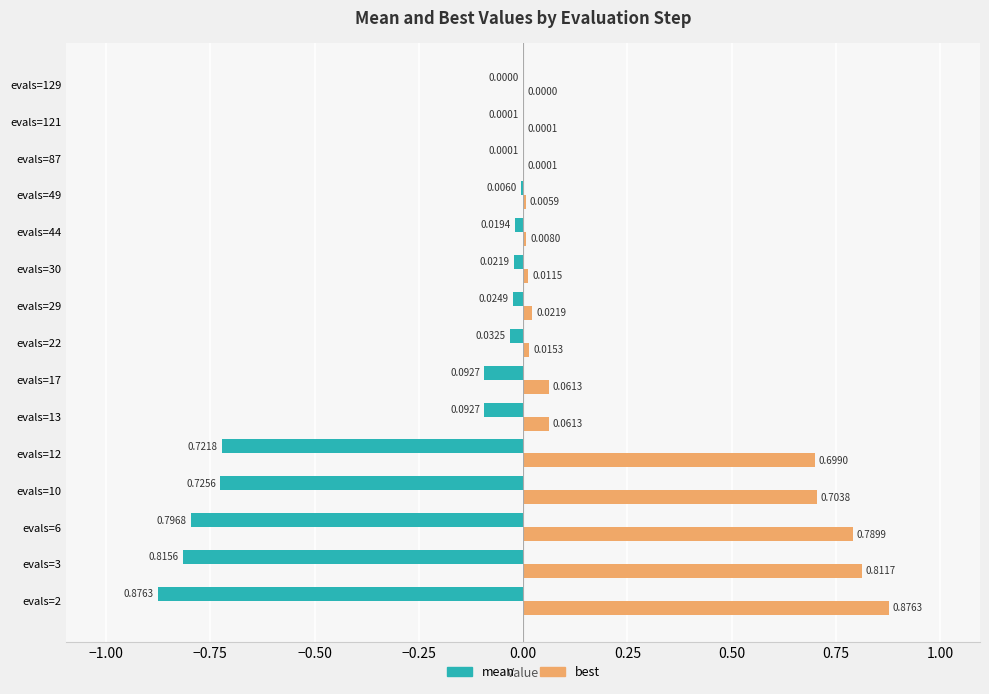

Which series has the largest total across all categories?

best